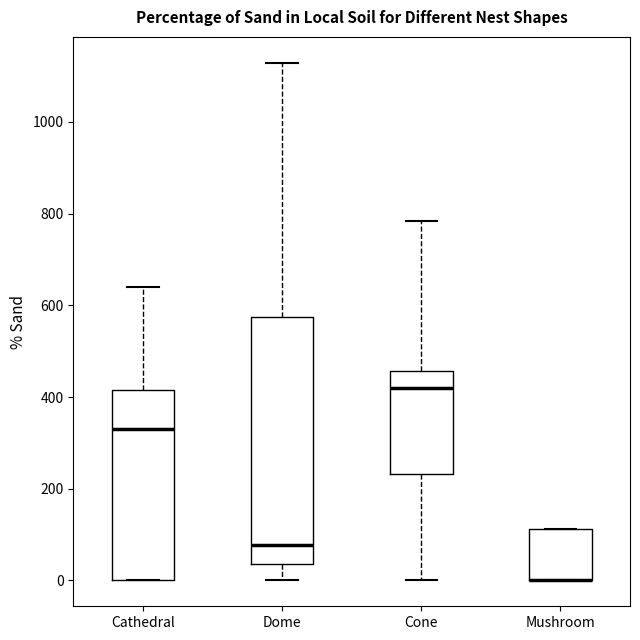

Reading left to right, transcribe this box plot: for each box, give where its median line is, the range the box spans, and where its two whiskers end, as read against the y-axis. The values are not printed on the chart, so give them approximately, as read against the axis.

Cathedral: median 340, box 0 to 420, whiskers 0 to 640
Dome: median 80, box 40 to 580, whiskers 0 to 1120
Cone: median 420, box 240 to 460, whiskers 0 to 780
Mushroom: median 0 (drawn on the box's lower edge), box 0 to 120, whiskers 0 to 120